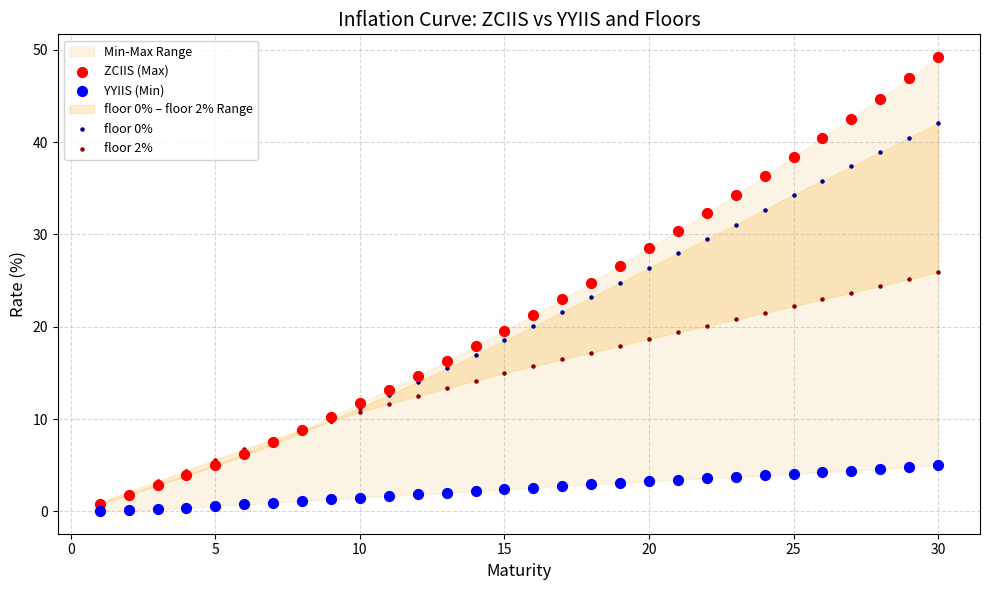

Which series has the largest Y range (max minus min)?

ZCIIS (Max)